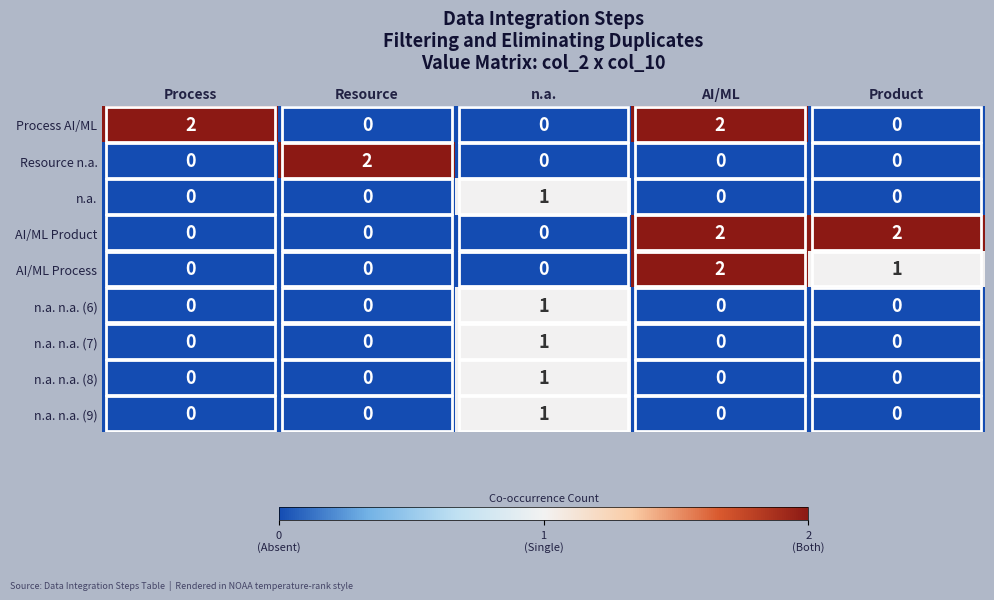

The n.a. series shows 0 at Product. True or false?

True